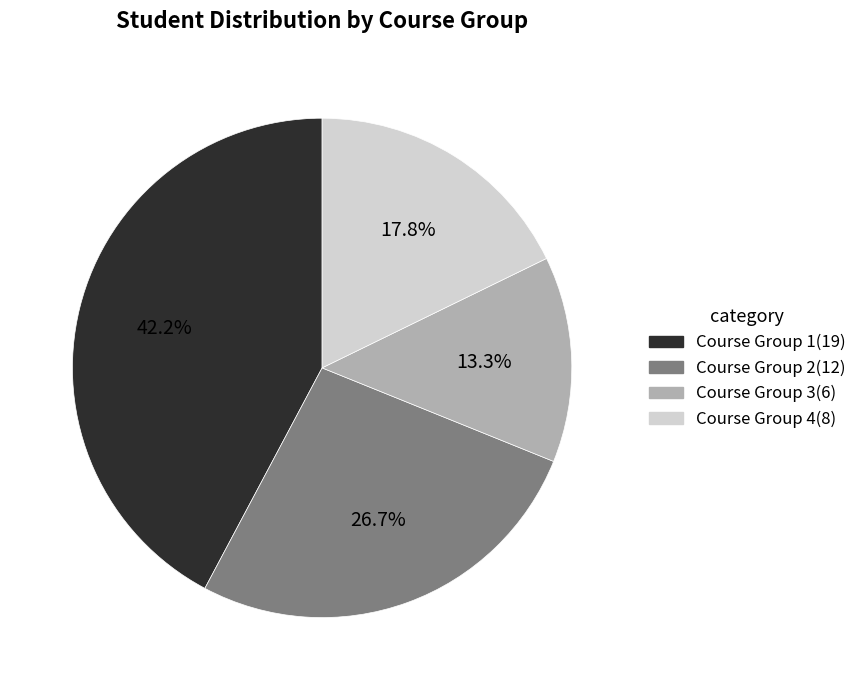

To the nearest percent, what percentage of the pie is Course Group 1?

42%